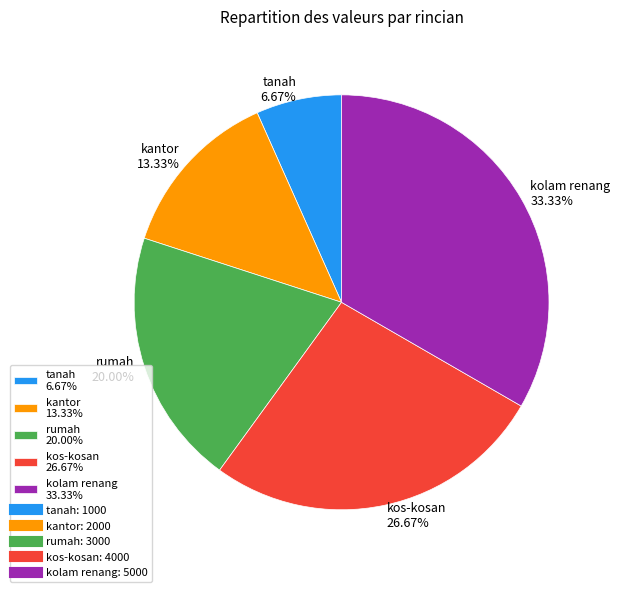

What percentage is the tanah slice, to the nearest percent?

7%